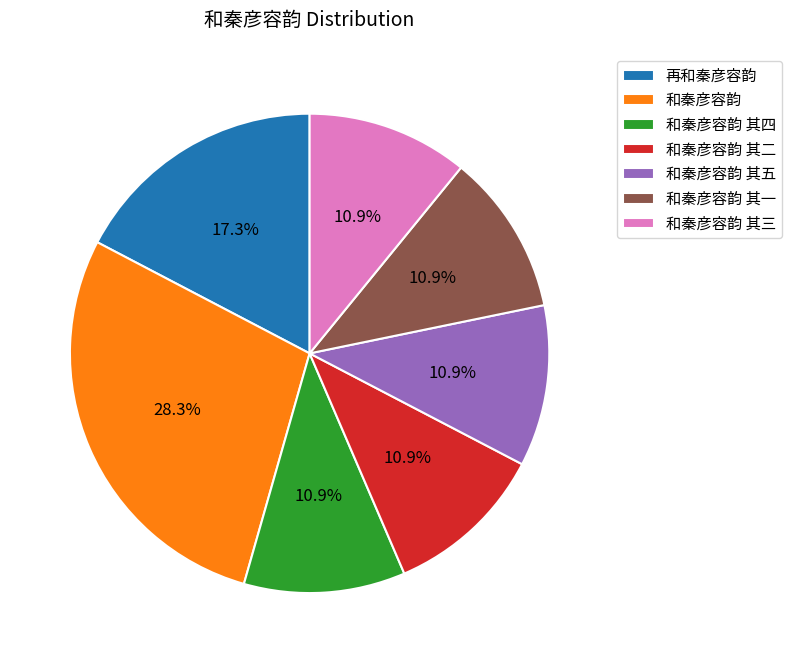

How much of the chart is everything except 和秦彦容韵 其五?

89.1%